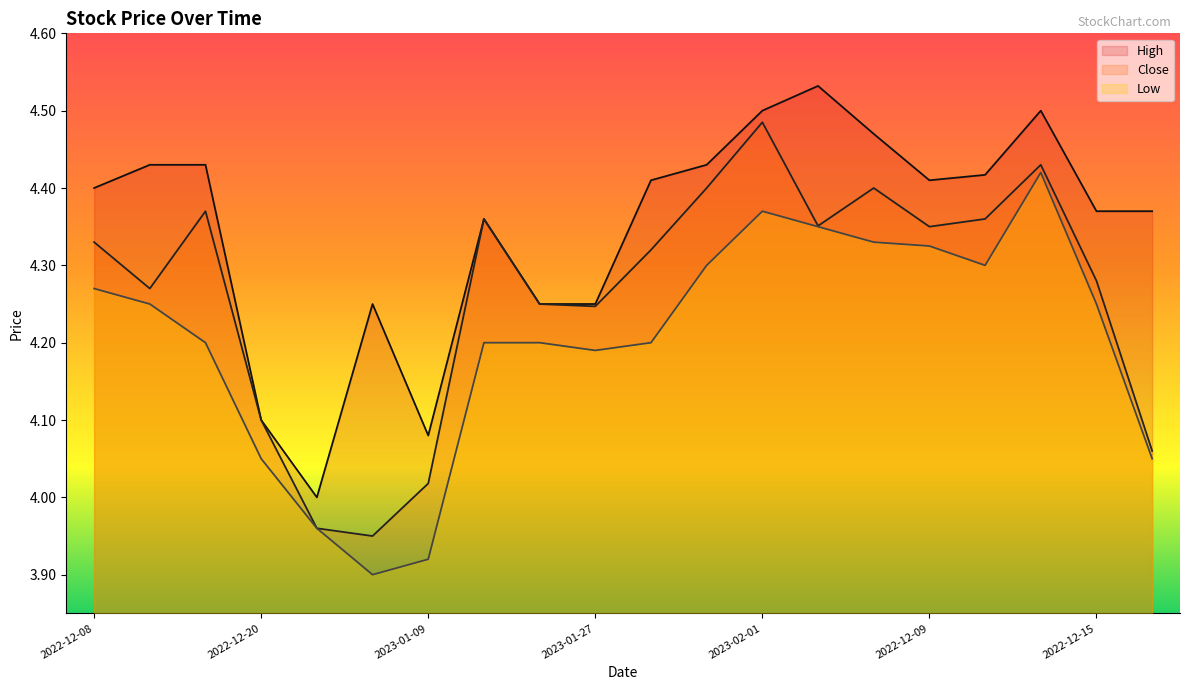

Which has a higher value, 2023-01-27 or 2023-02-01?

2023-02-01